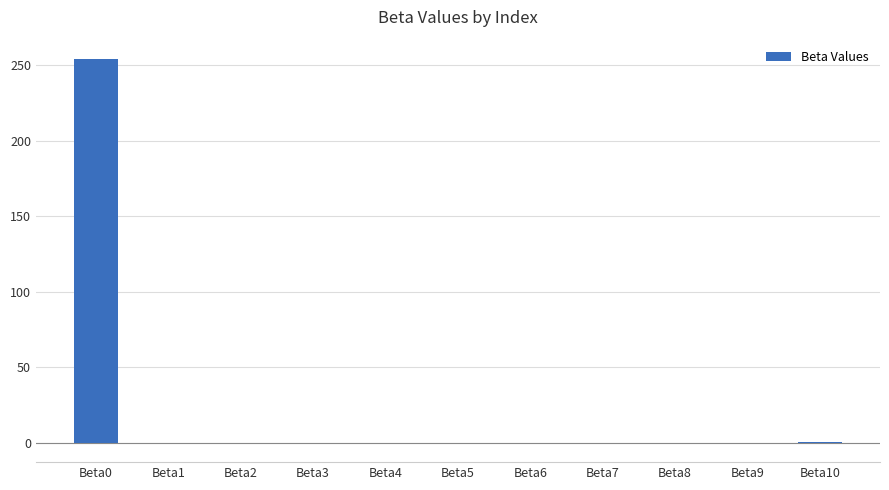

What is the sum of all values?

254.2